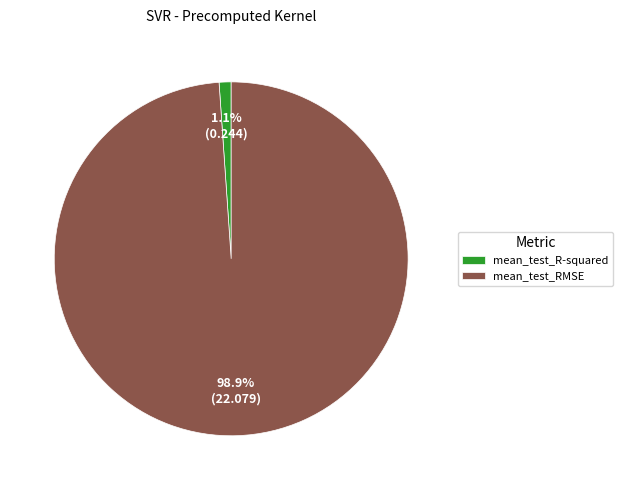

To the nearest percent, what portion does mean_test_RMSE represent?

99%